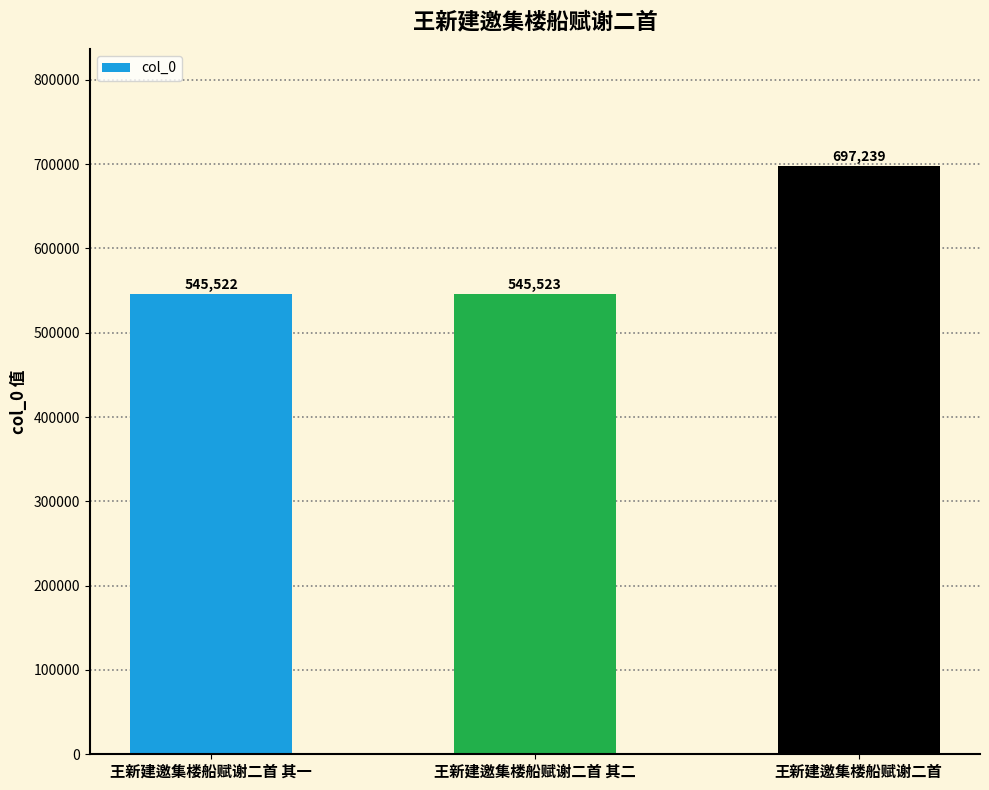

What is the label of the 1st bar from the right?

王新建邀集楼船赋谢二首